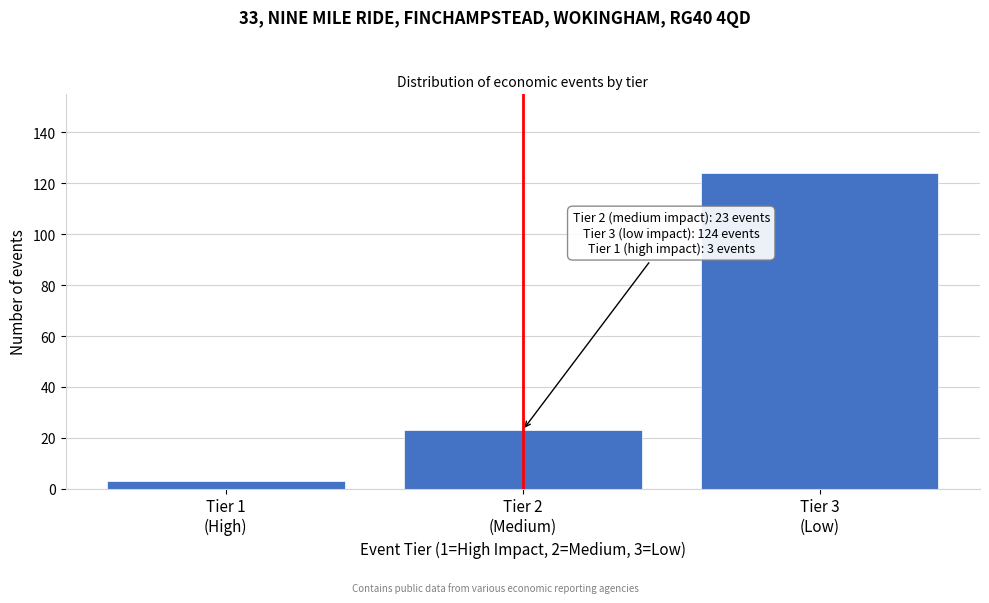

Reading right to left, list all the values displayed in this chart.

124	23	3